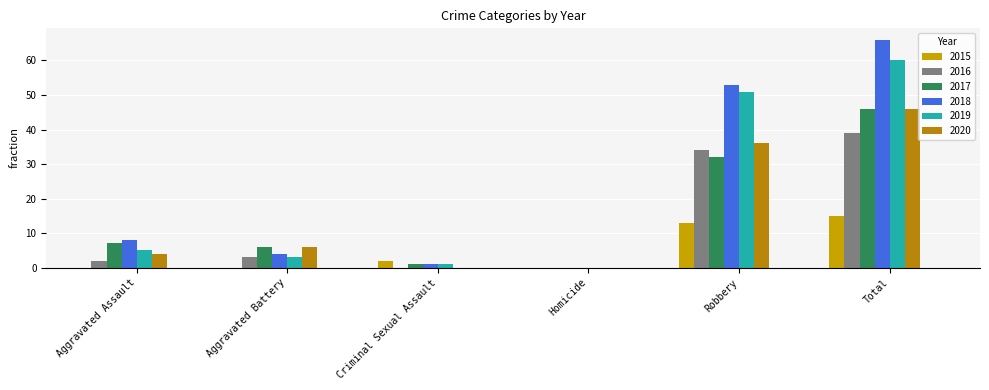

What are all the series names shown in the legend?

2015, 2016, 2017, 2018, 2019, 2020